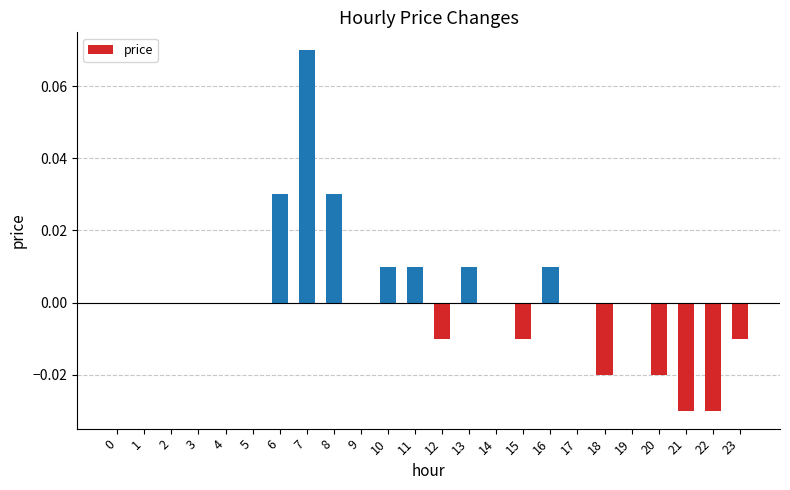

Are the bars horizontal?

No